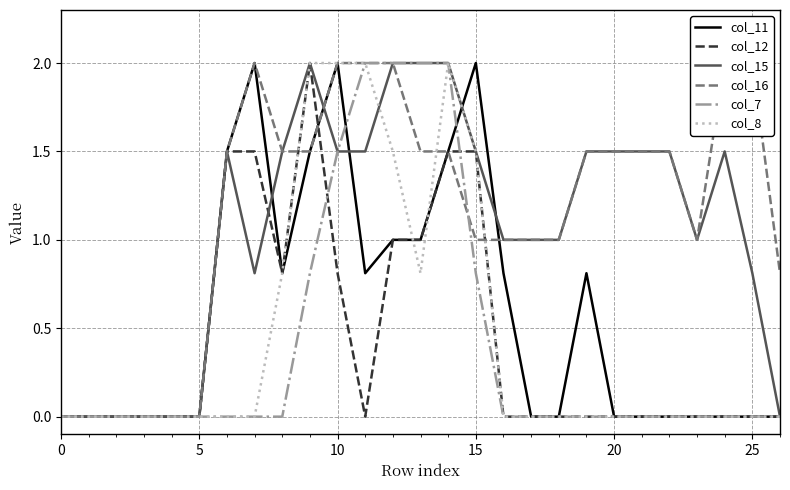

True or false: col_8 and col_7 intersect in this chart.

False